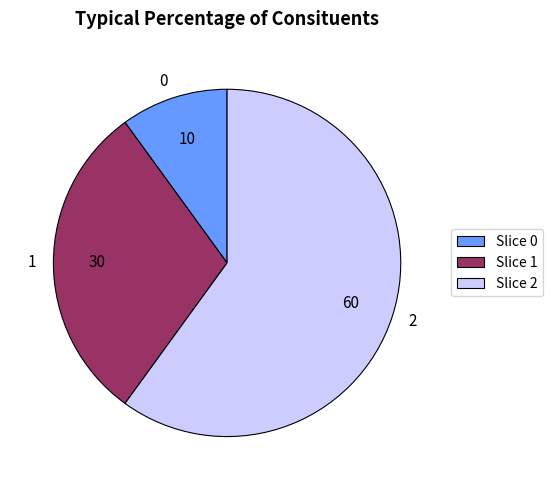

Rank the categories by value from lowest to highest.

0, 1, 2